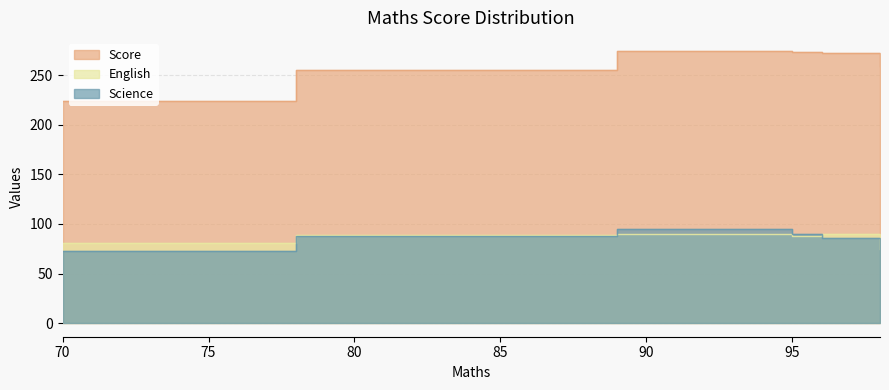

What value does the Science series have at 70, to the nearest 5?

75